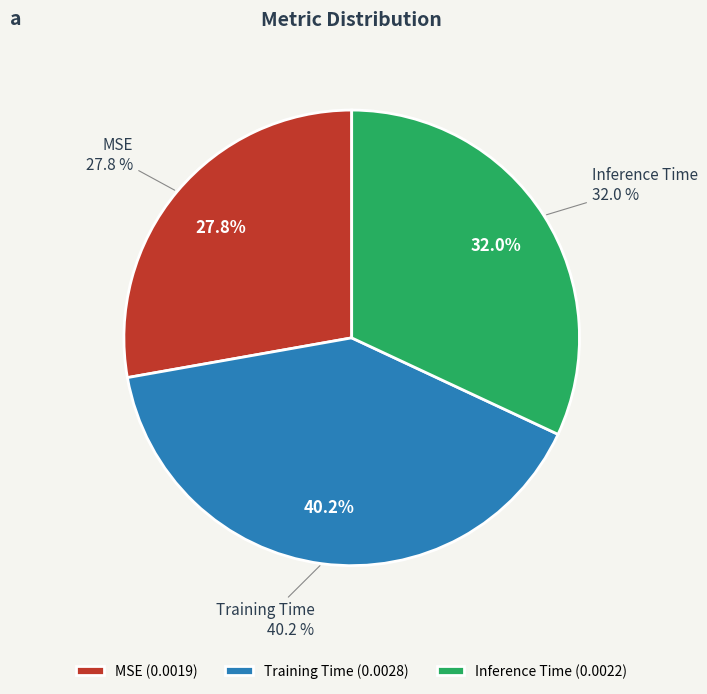

Which slice is the largest?

Training Time